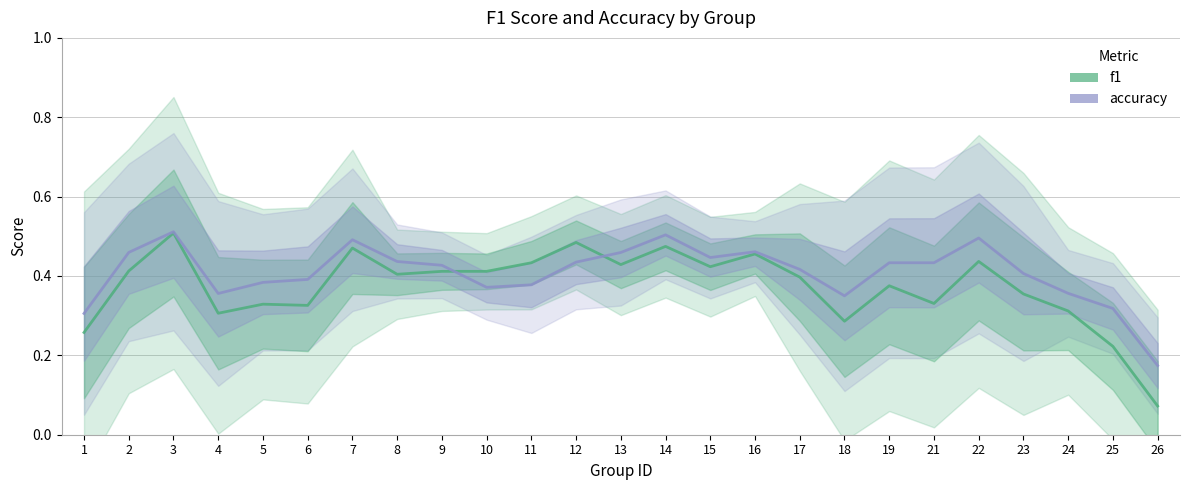

What is the value of the accuracy point at the 12th from the left?

0.4